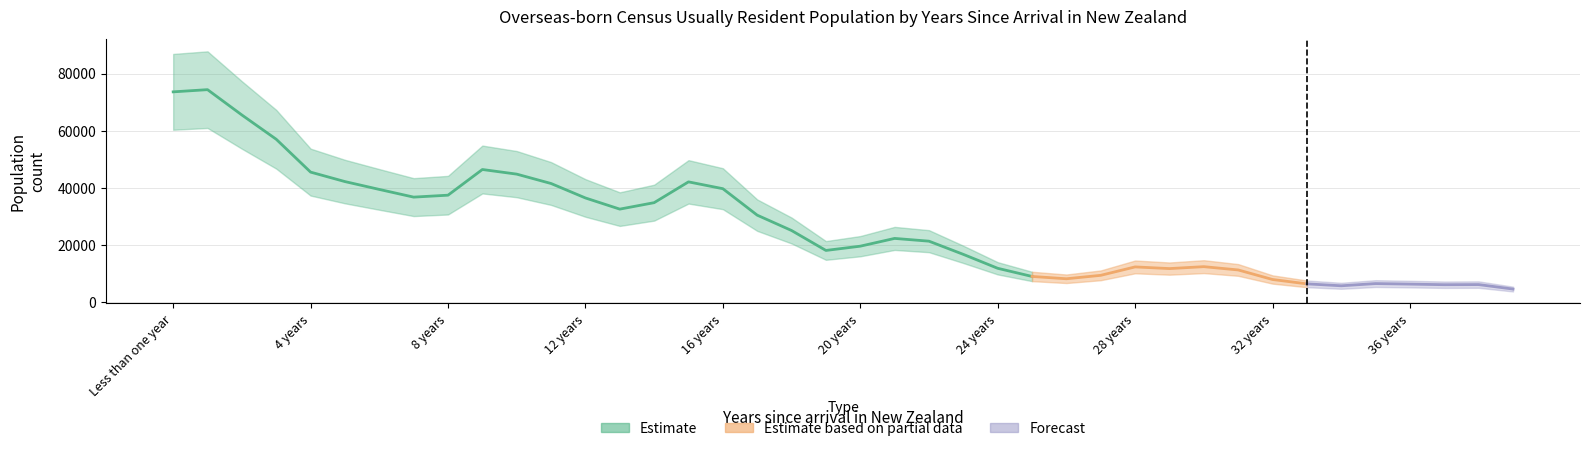

Which has a higher value, 37 years or 11 years?

11 years